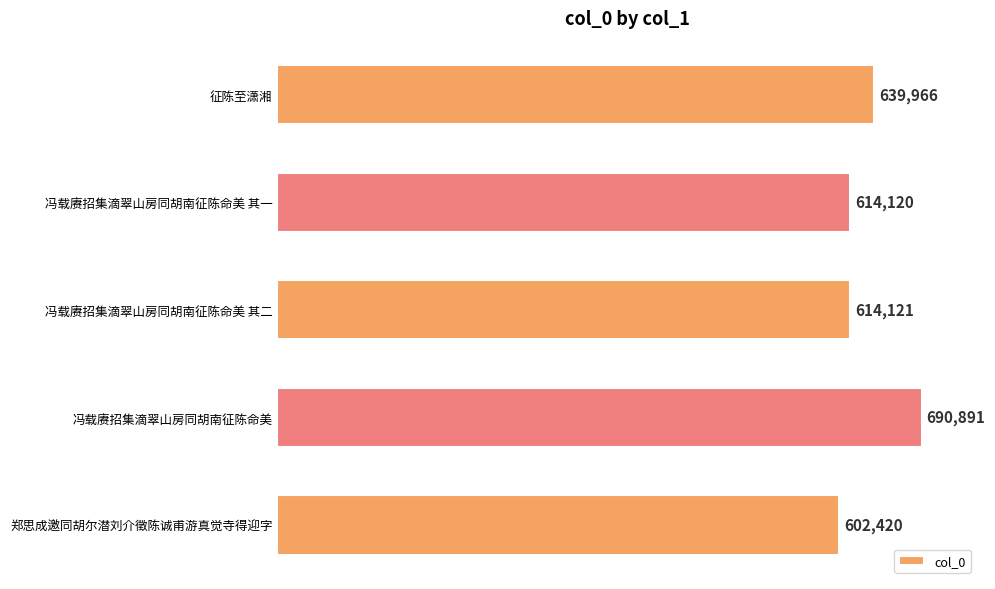

At which category does the chart reach its peak across all series?

冯载赓招集滴翠山房同胡南征陈命美